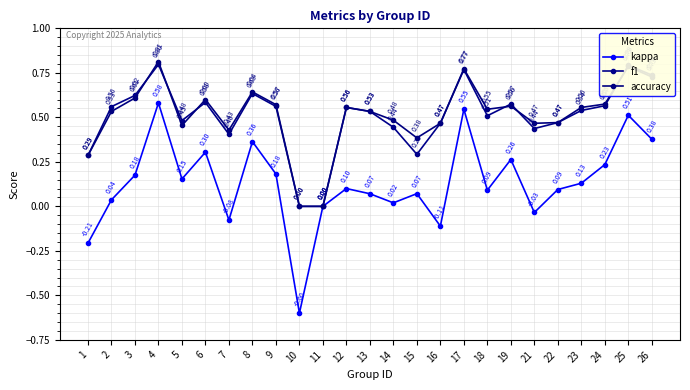

True or false: accuracy and f1 intersect in this chart.

True